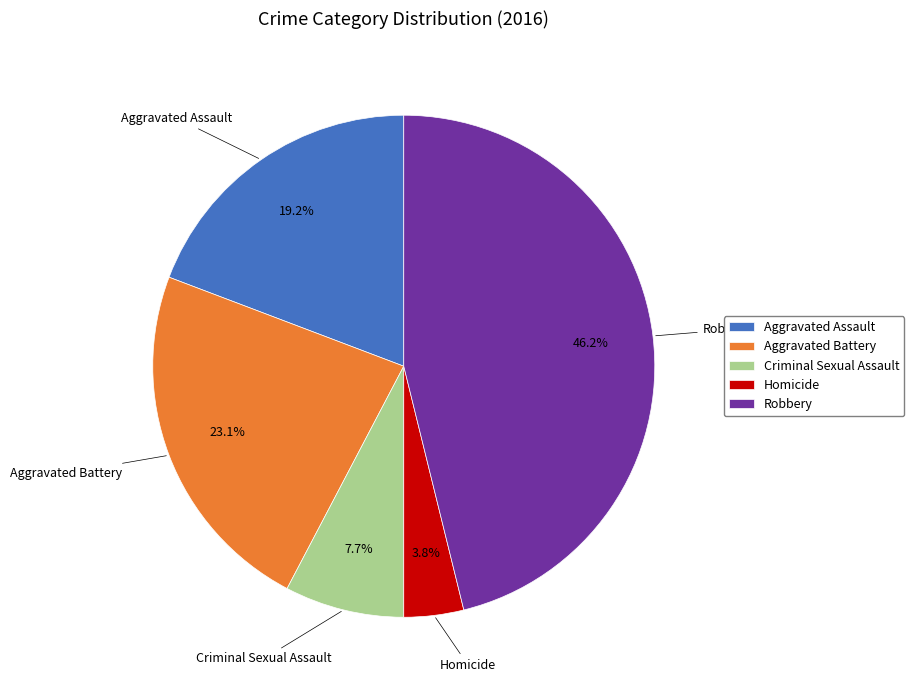

Approximately how many times larger is the value at Homicide compared to Criminal Sexual Assault?

0.5